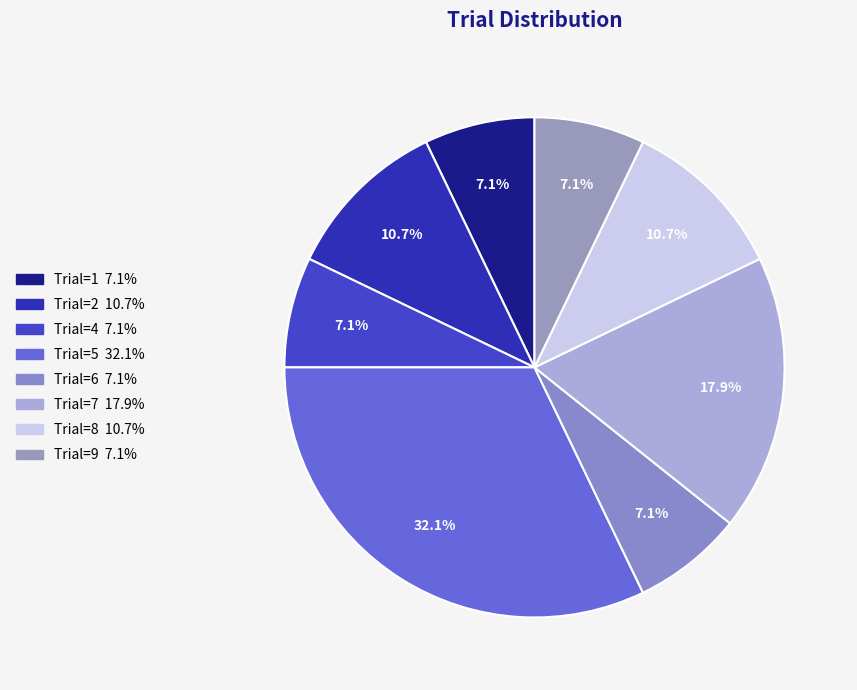

To the nearest percent, what is the average slice percentage?

12%